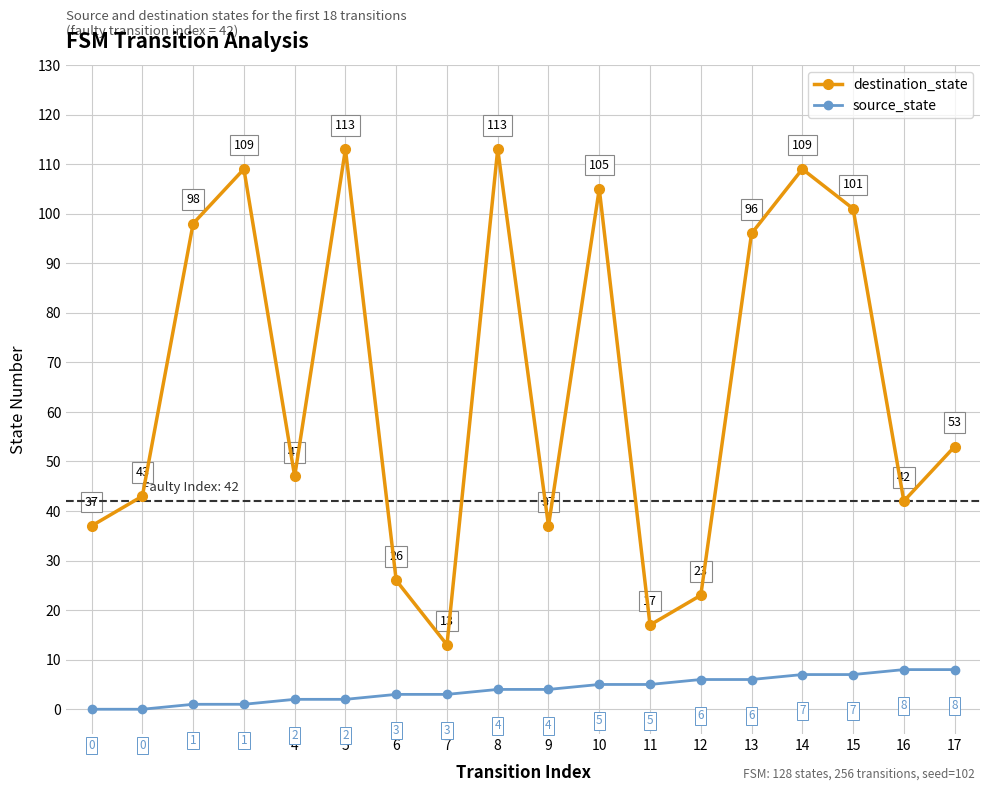

What is the value of the source_state point at the 14th from the left?

6